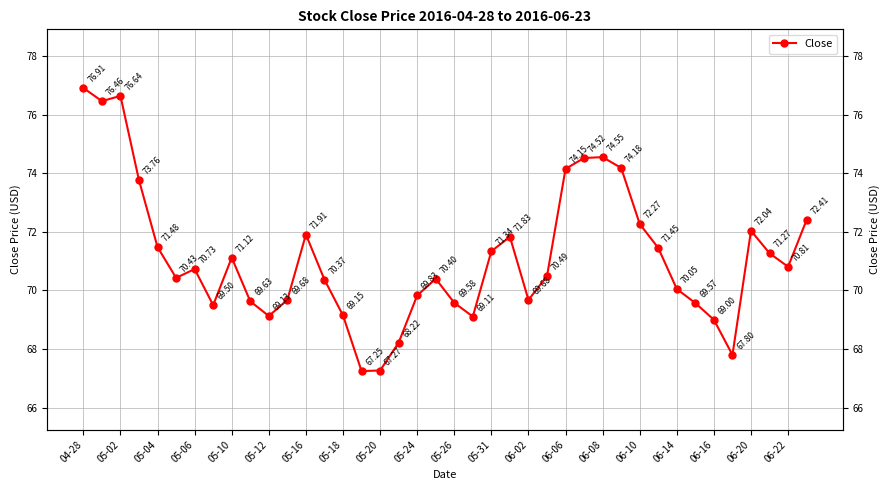

How many values exceed 70?

25